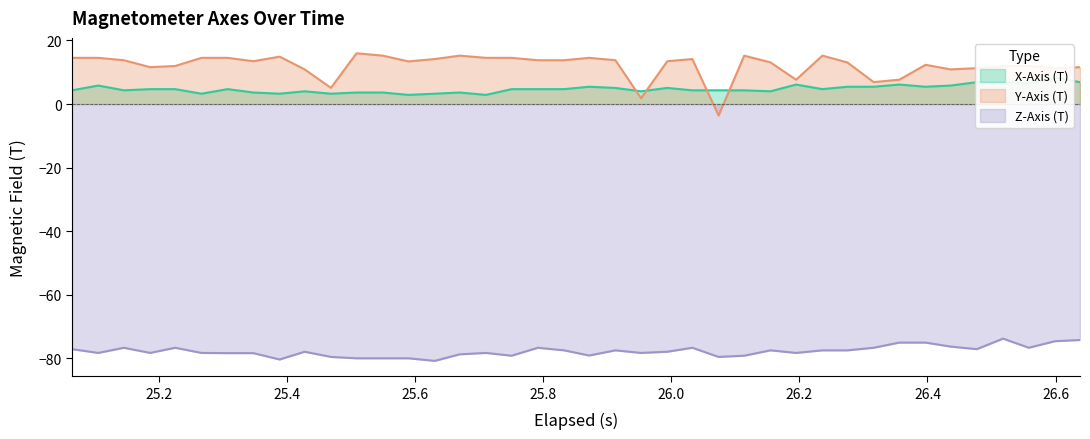

What is the maximum value shown in the chart?

16.0